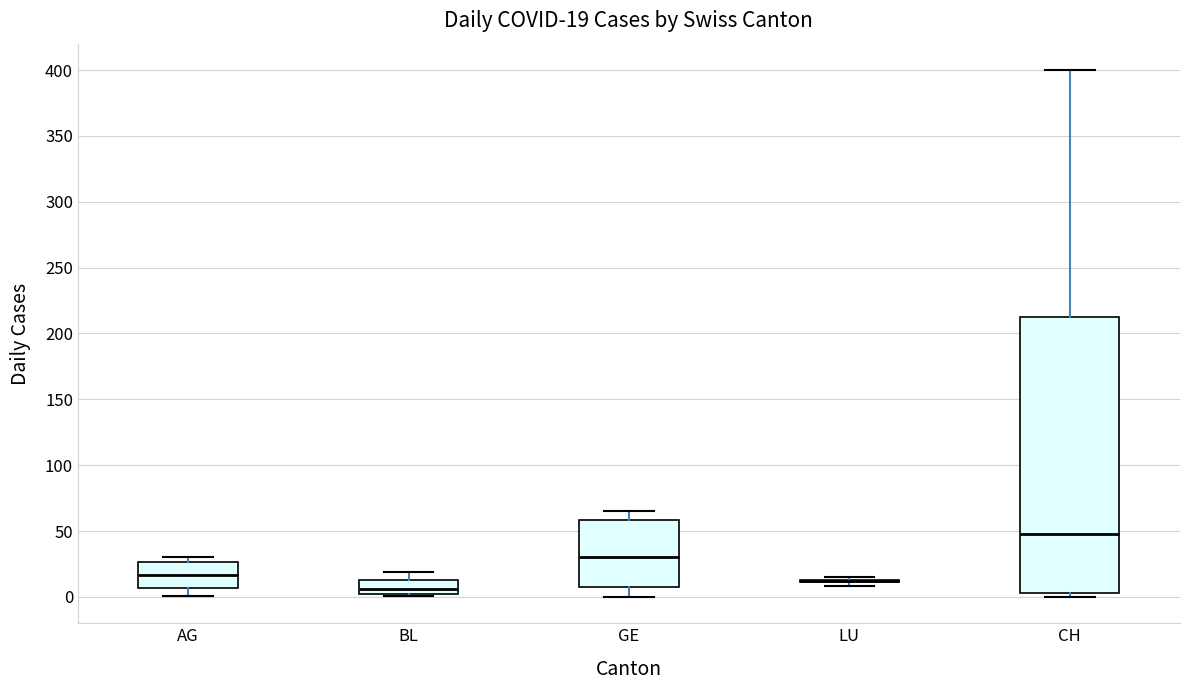

Which box is the tallest, from its lower edge to its upper edge?

CH